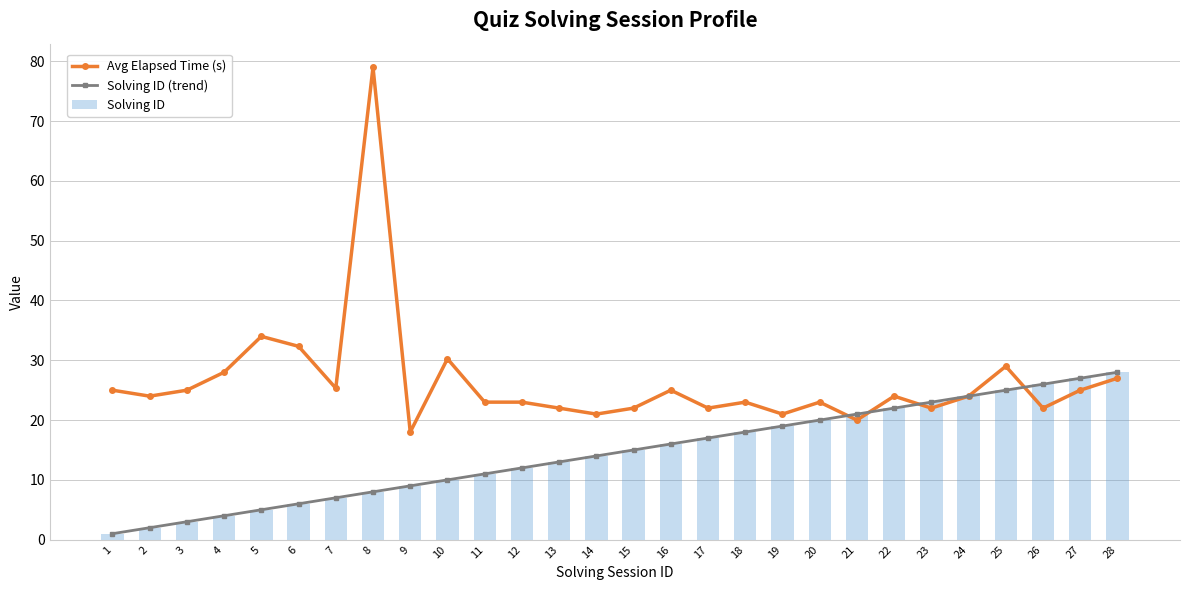

What is the value of the Solving ID (trend) bar at the 20th from the left?

20.0